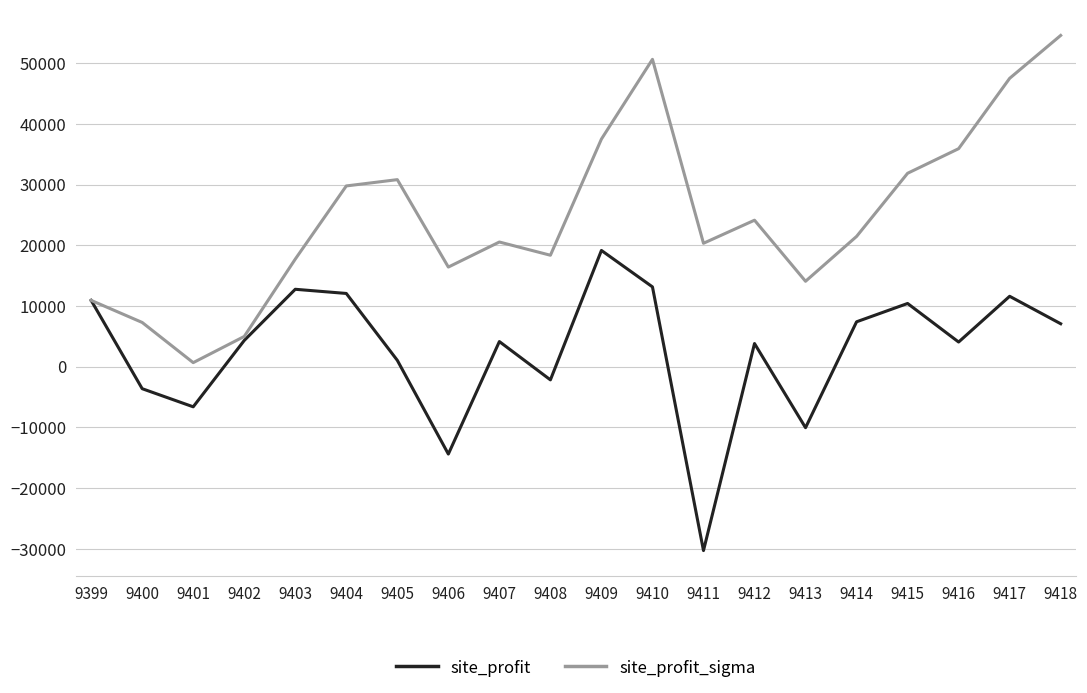

What is the difference between the maximum and minimum values in the site_profit series?

49445